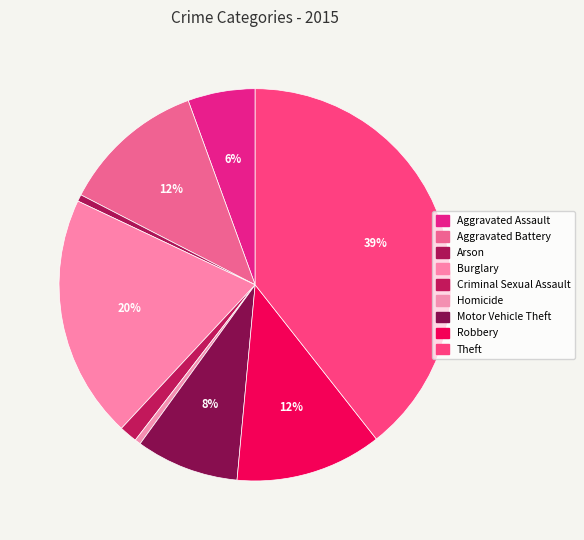

Does Theft account for over 50% of the chart?

No